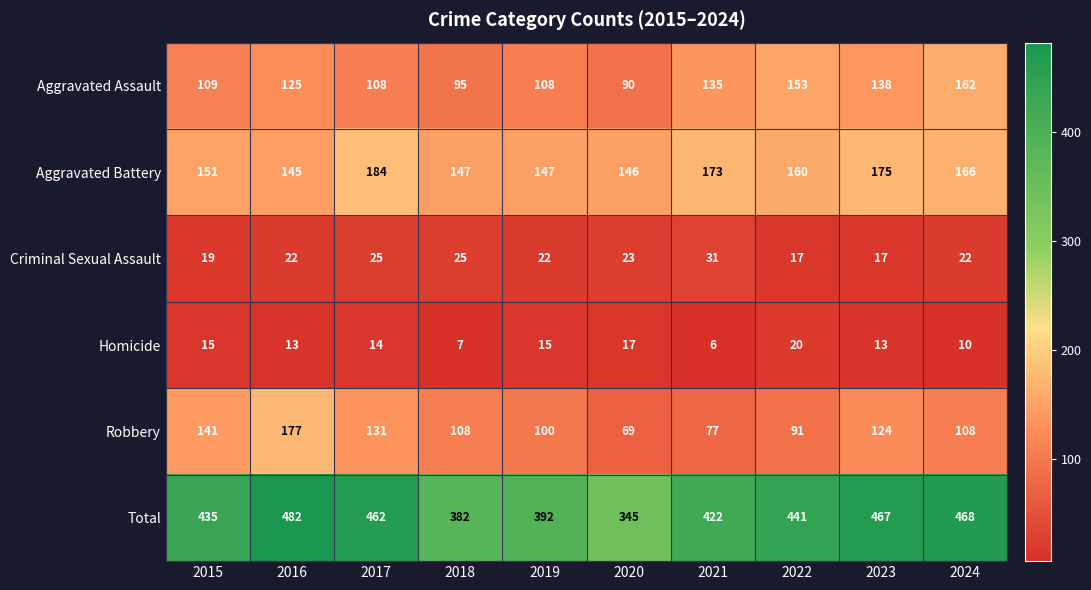

Count the number of categories in the chart.

10